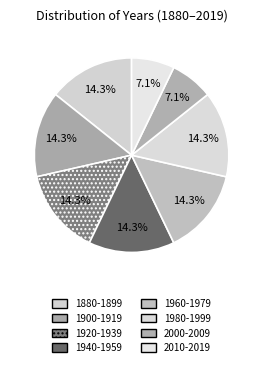

Is there any slice that represents more than half of the pie?

No